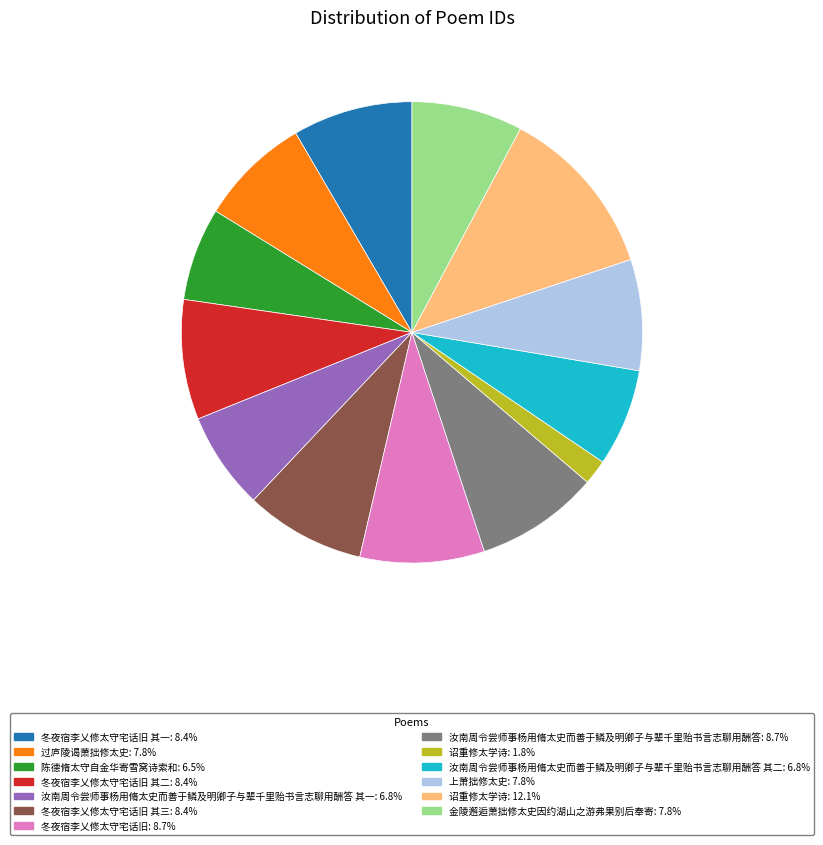

Is there a majority slice in this chart?

No